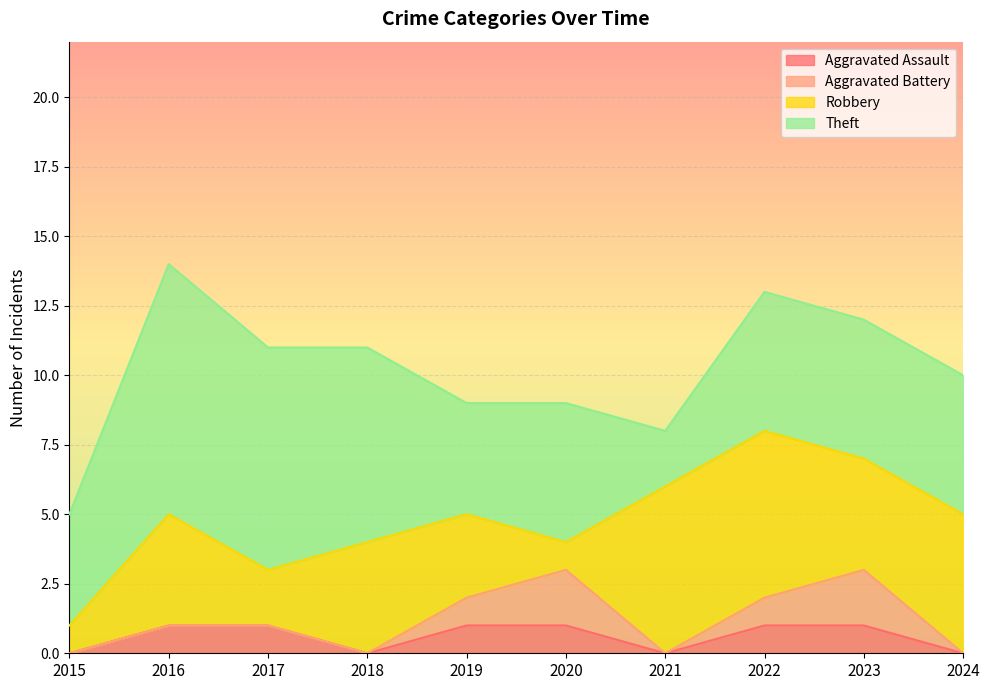

True or false: Aggravated Assault and Theft cross at least once.

False